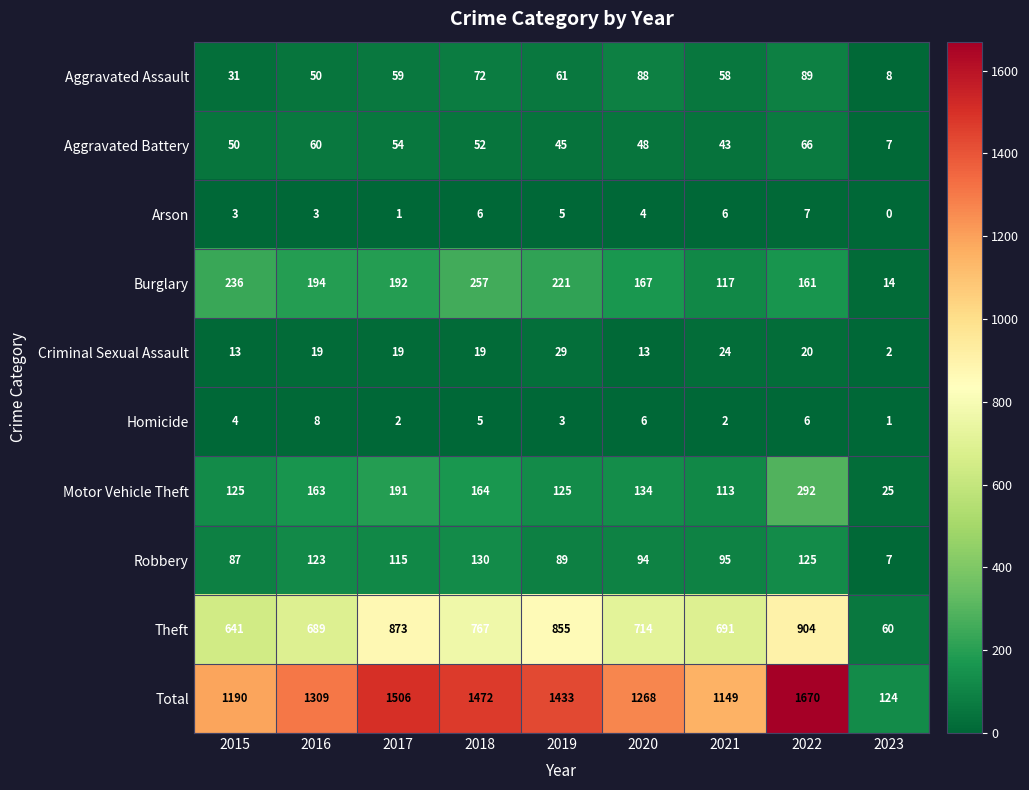

What is the sum of the Criminal Sexual Assault values at 2019 and 2022?

49